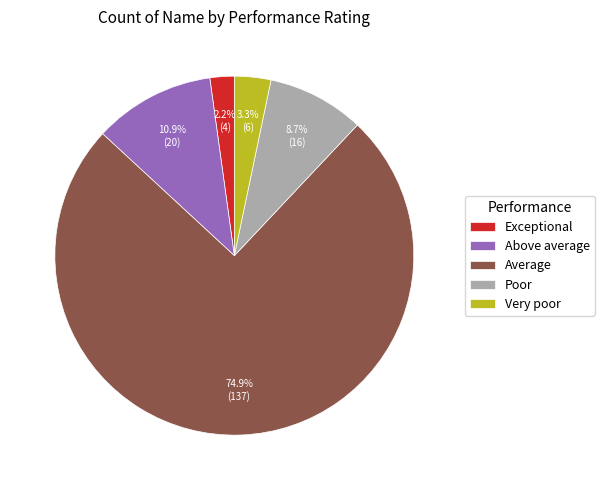

Count the number of slices in the pie.

5